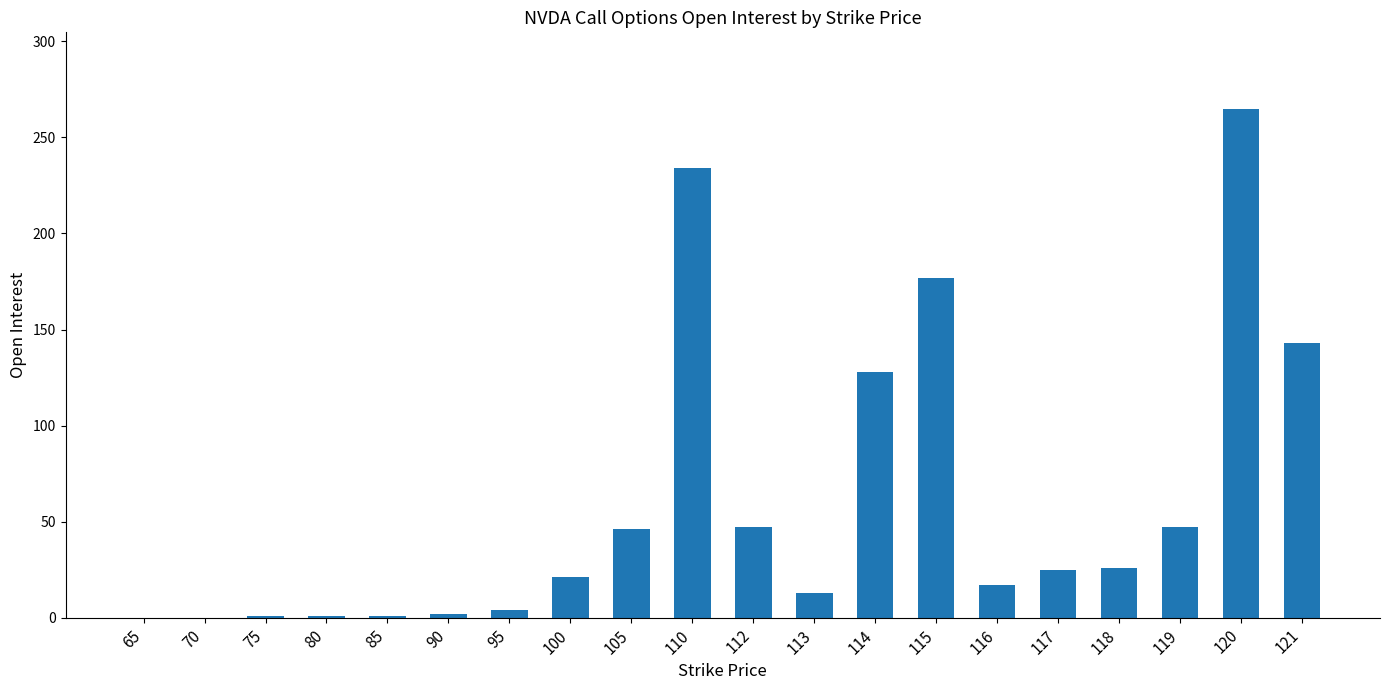

Are the bars horizontal?

No